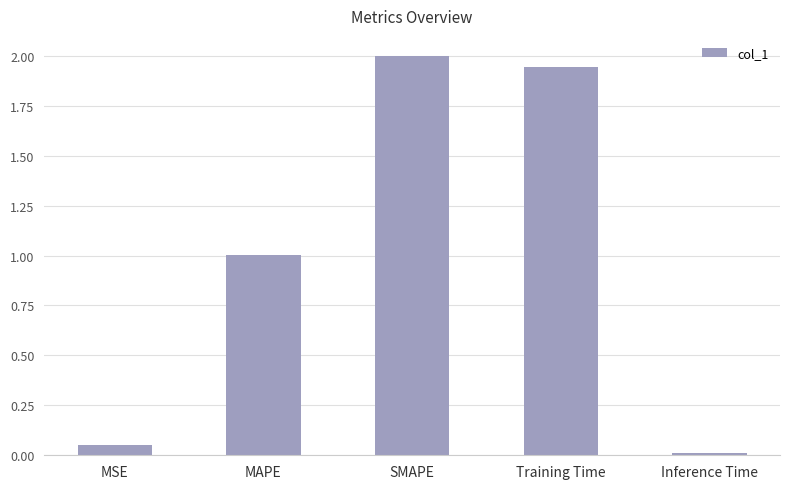

At which category does the chart reach its peak across all series?

SMAPE